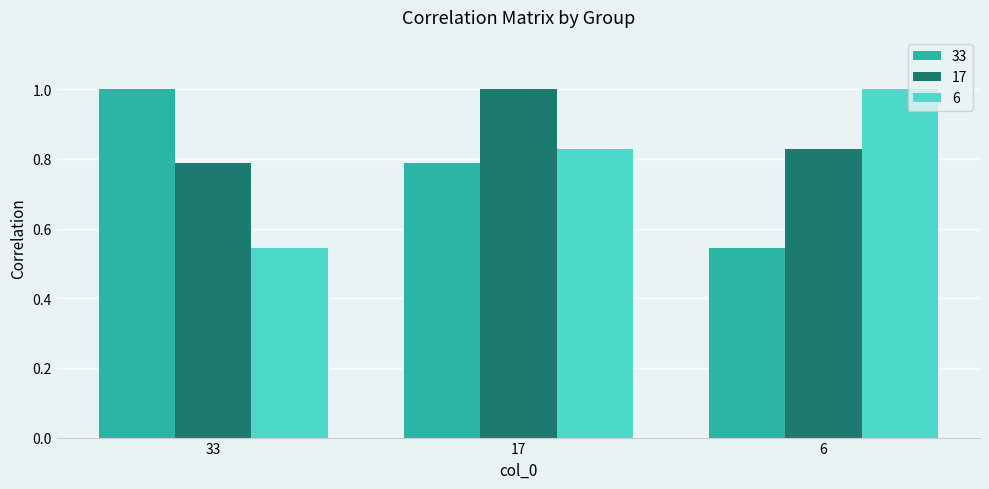

What is the sum of all 33 values?

2.3